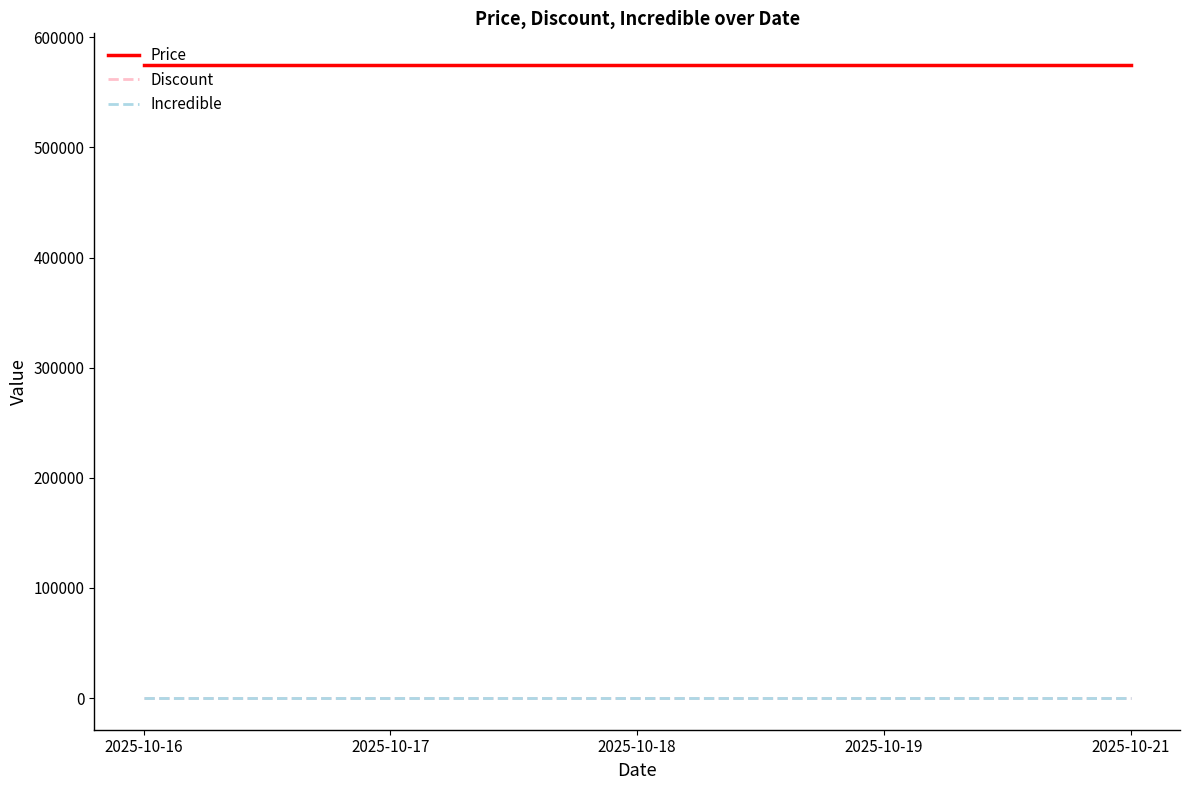

Which series has the largest range (max minus min)?

Price